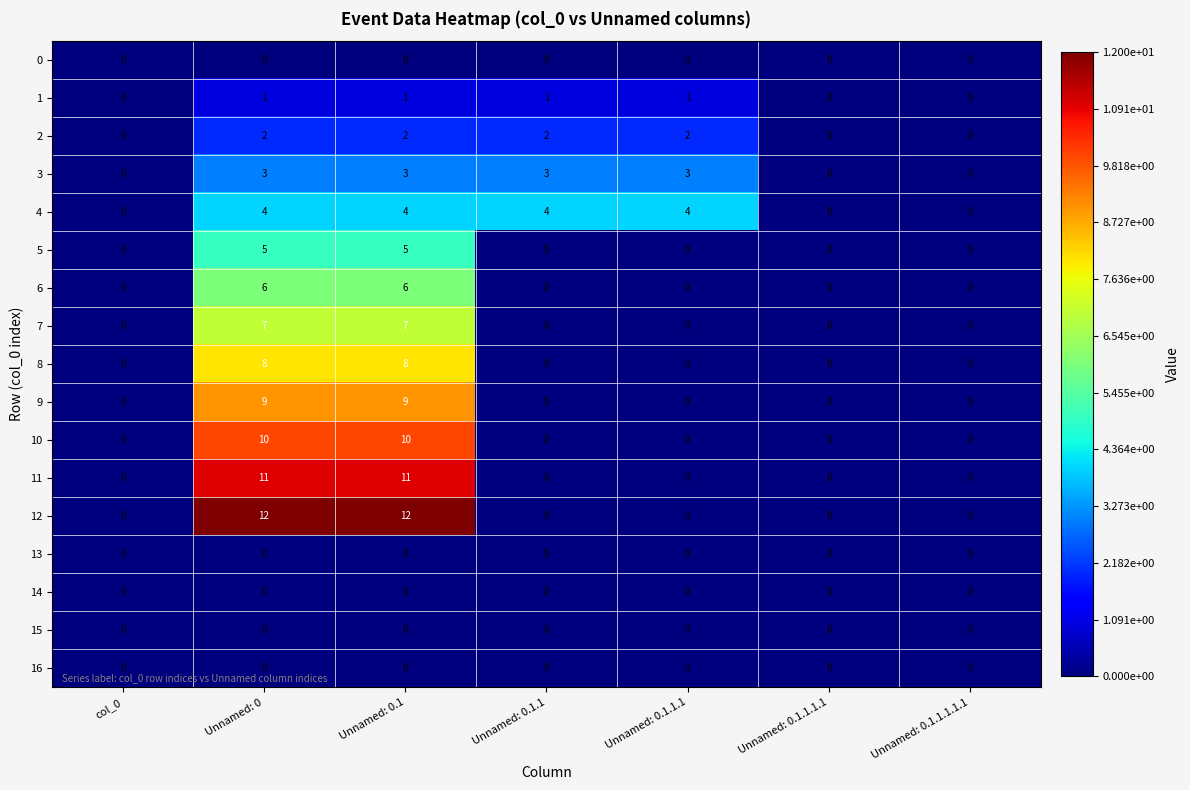

Count the 9 values in the range 0 to 9.

7